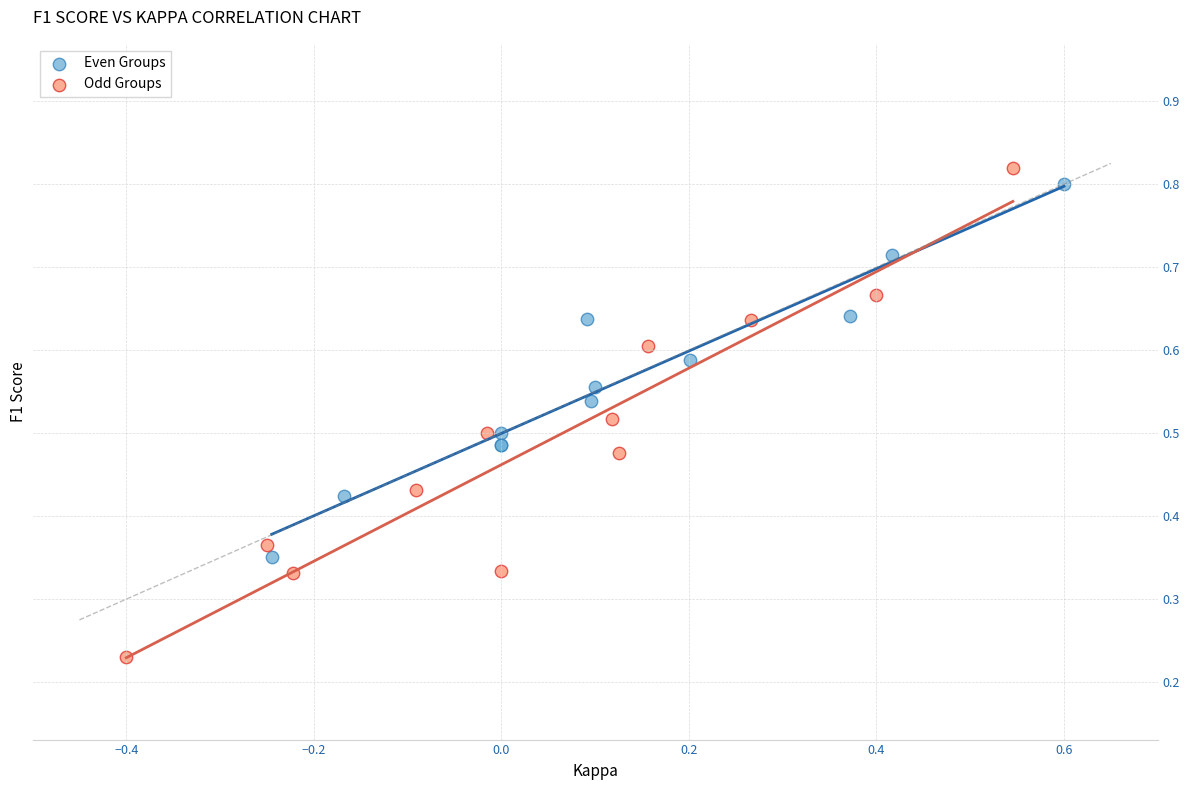

Which series has the largest Y range (max minus min)?

Odd Groups